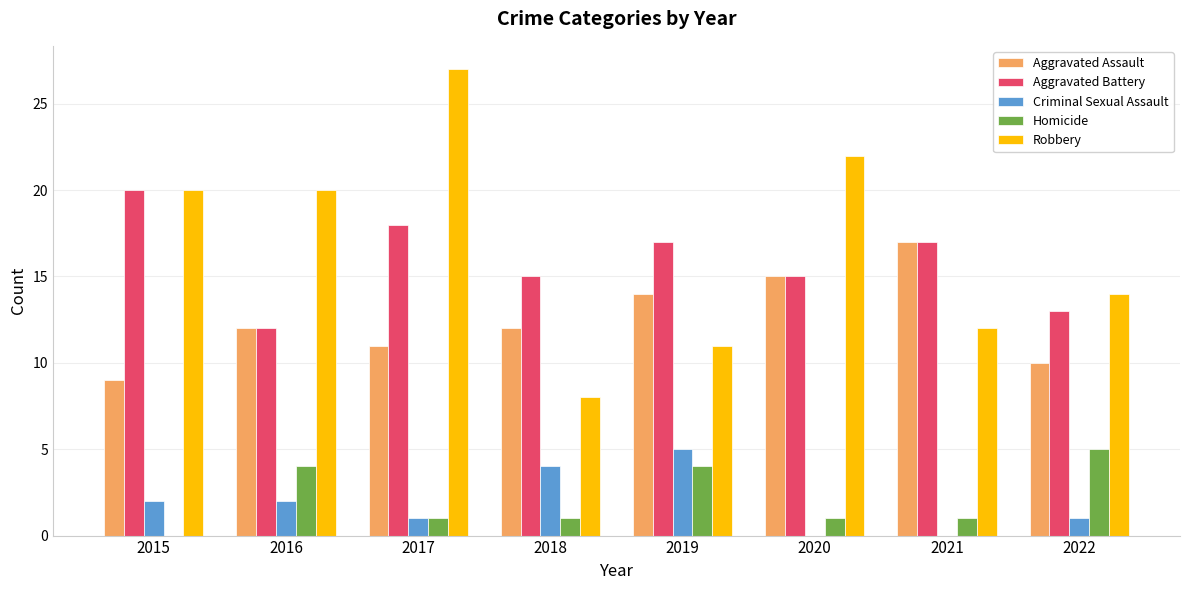

What are all the series names shown in the legend?

Aggravated Assault, Aggravated Battery, Criminal Sexual Assault, Homicide, Robbery